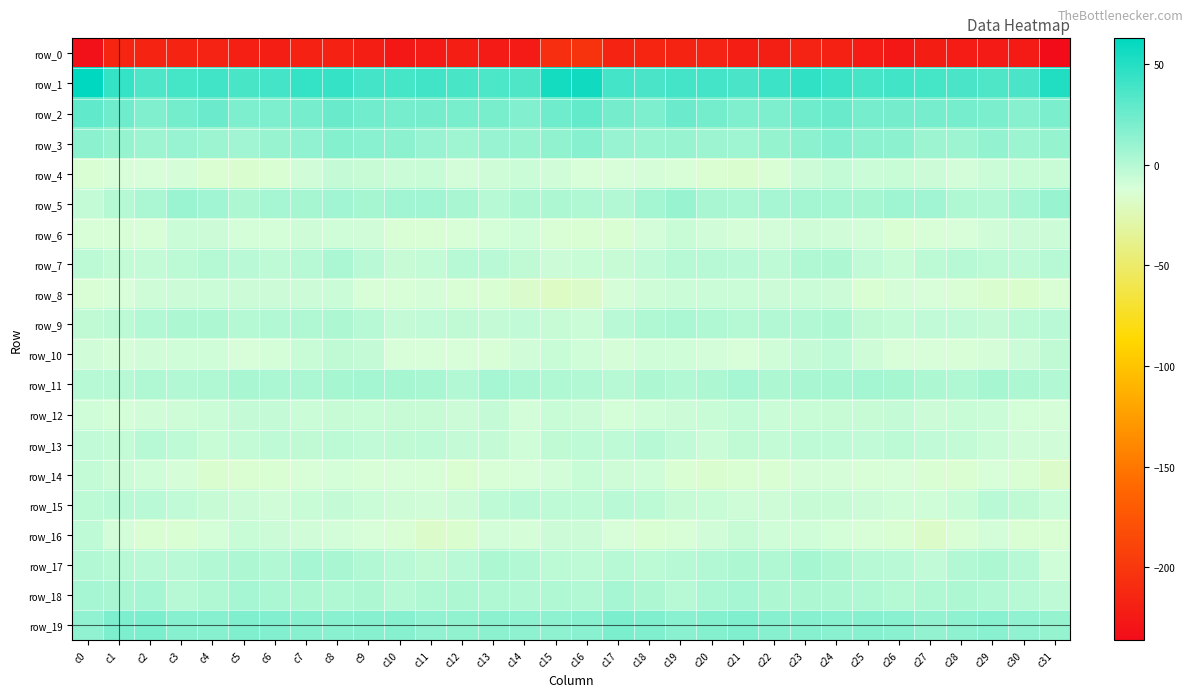

Which series has the largest total across all categories?

row_1